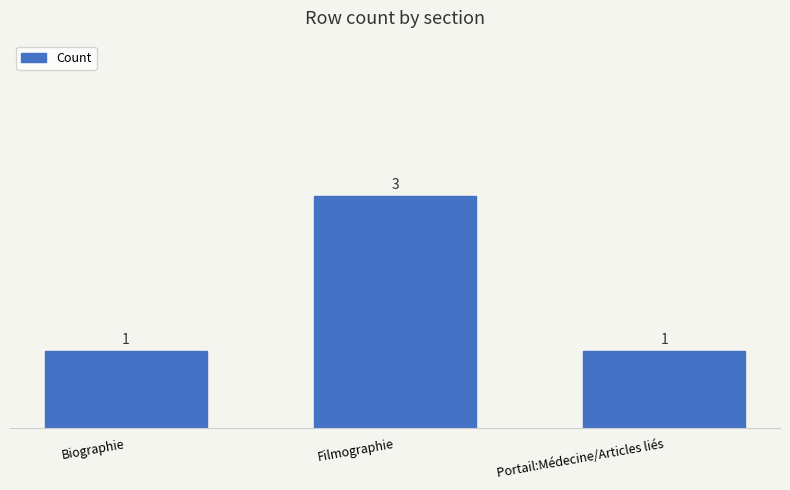

Reading right to left, what are all the values shown in this chart?

Portail:Médecine/Articles liés=1	Filmographie=3	Biographie=1